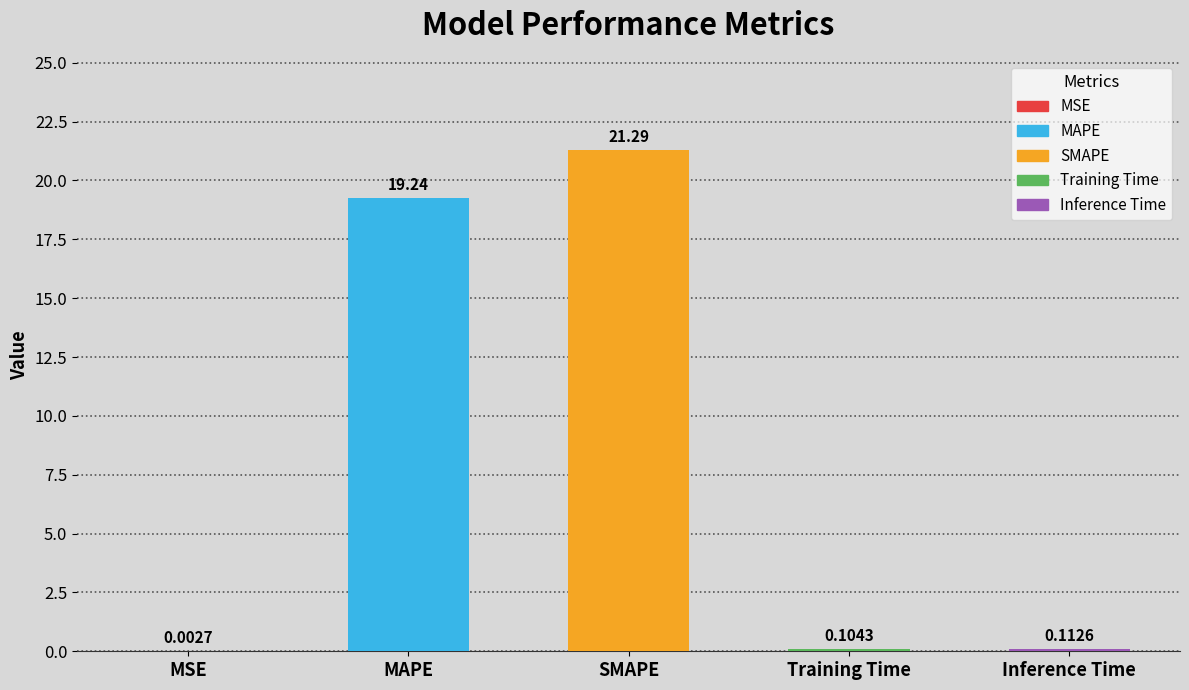

Where is the data nearest to the value 10?

MAPE